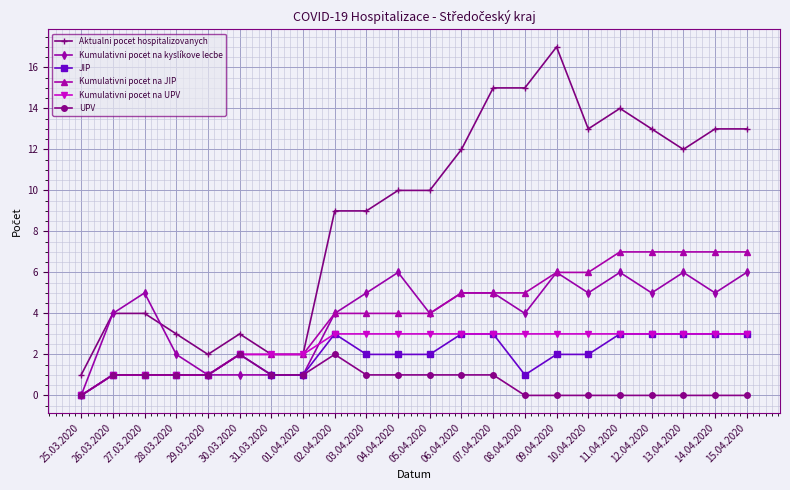

Which series has the largest total across all categories?

Aktualni pocet hospitalizovanych